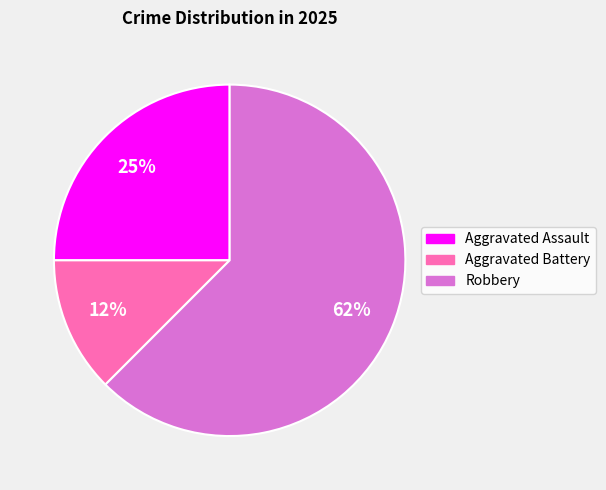

Is the sum of Aggravated Assault and Aggravated Battery greater than half?

No